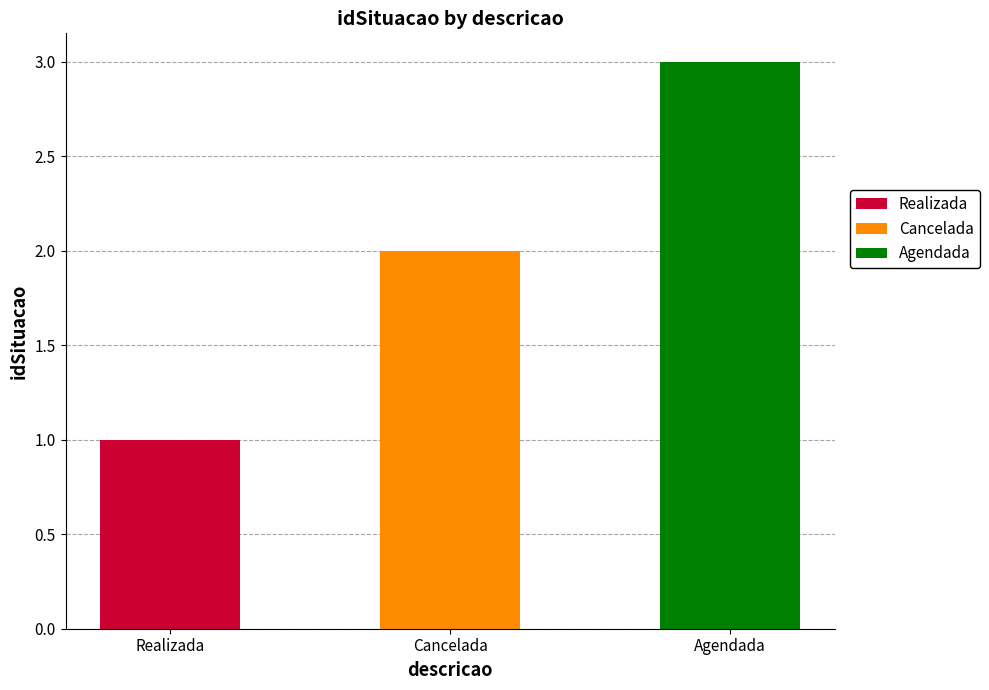

What is the difference between the values at Realizada and Agendada?

2